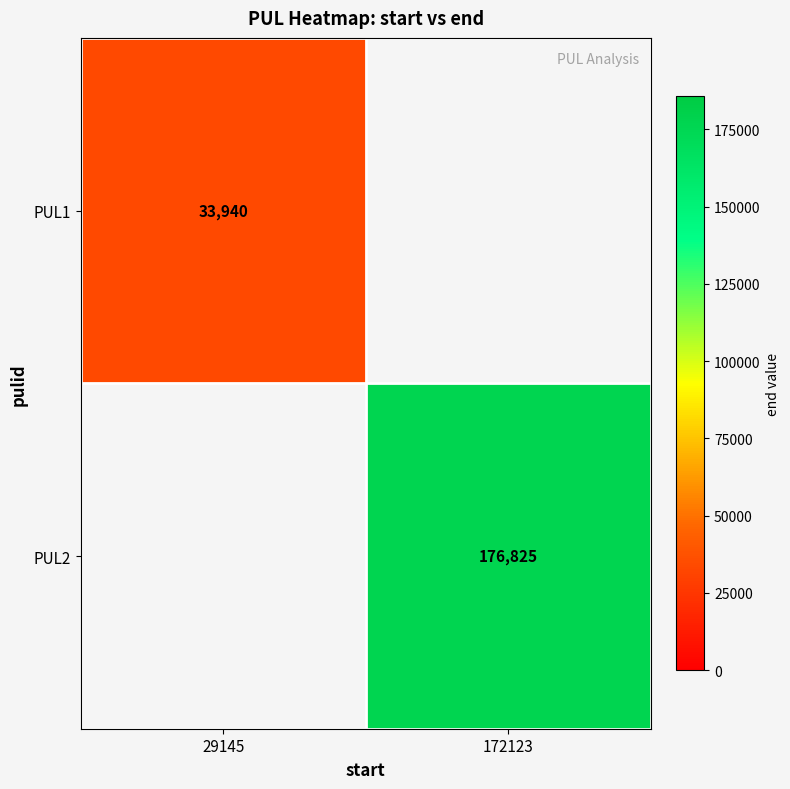

Is the value of PUL1 at 29145 greater than the value of PUL2 at 172123?

No